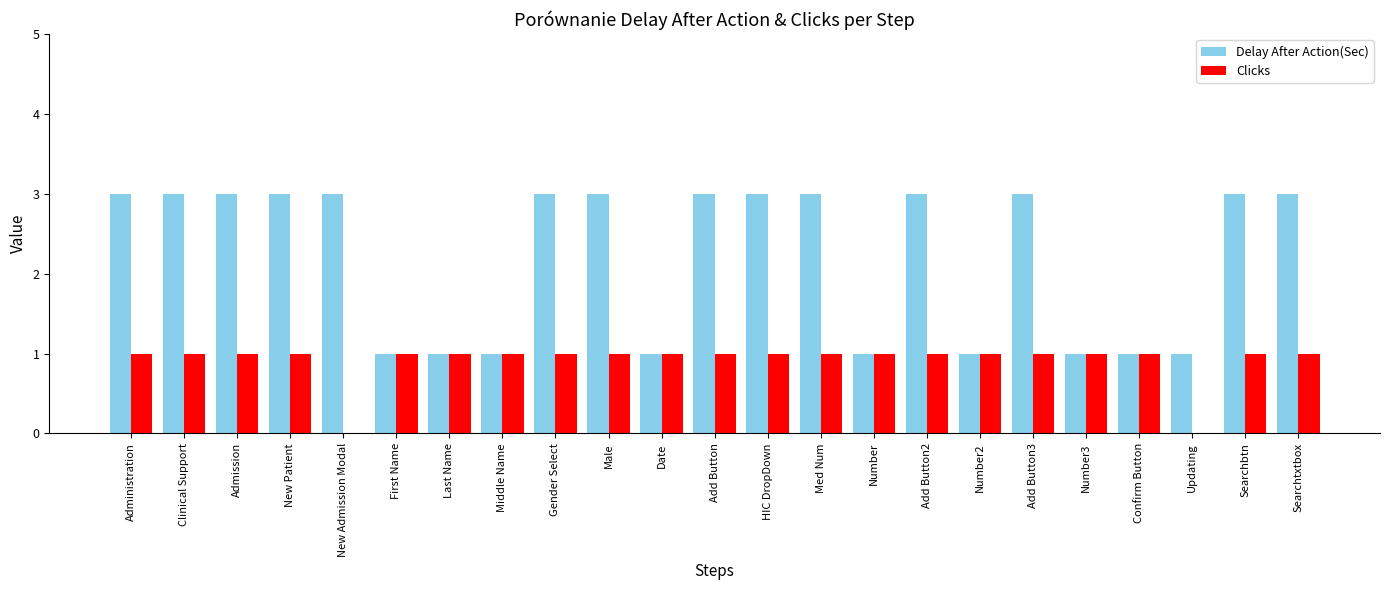

Reading right to left, extract all data points from this chart.

Delay After Action(Sec): Searchtxtbox=3	Searchbtn=3	Updating=1	Confirm Button=1	Number3=1	Add Button3=3	Number2=1	Add Button2=3	Number=1	Med Num=3	HIC DropDown=3	Add Button=3	Date=1	Male=3	Gender Select=3	Middle Name=1	Last Name=1	First Name=1	New Admission Modal=3	New Patient=3	Admission=3	Clinical Support=3	Administration=3
Clicks: Searchtxtbox=1	Searchbtn=1	Updating=0	Confirm Button=1	Number3=1	Add Button3=1	Number2=1	Add Button2=1	Number=1	Med Num=1	HIC DropDown=1	Add Button=1	Date=1	Male=1	Gender Select=1	Middle Name=1	Last Name=1	First Name=1	New Admission Modal=0	New Patient=1	Admission=1	Clinical Support=1	Administration=1